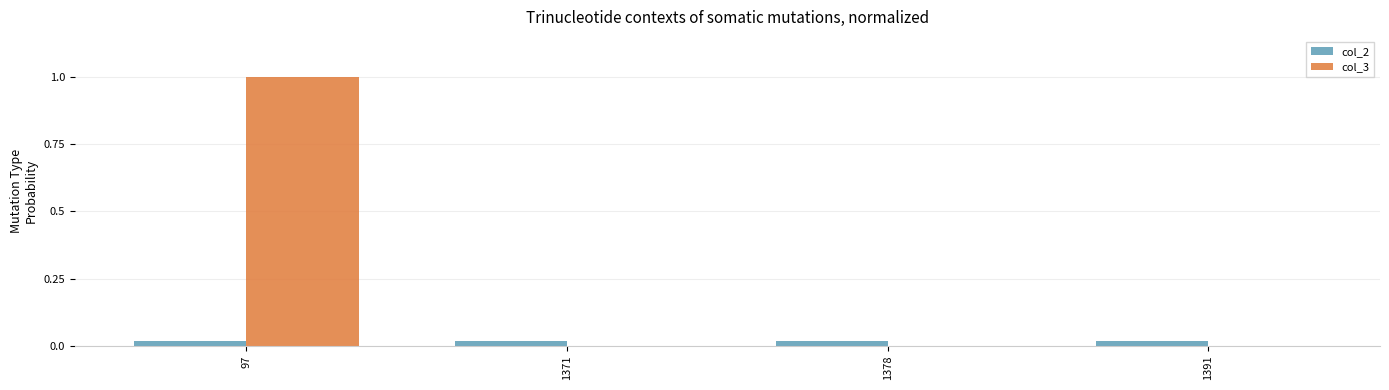

Count the number of categories in the chart.

4